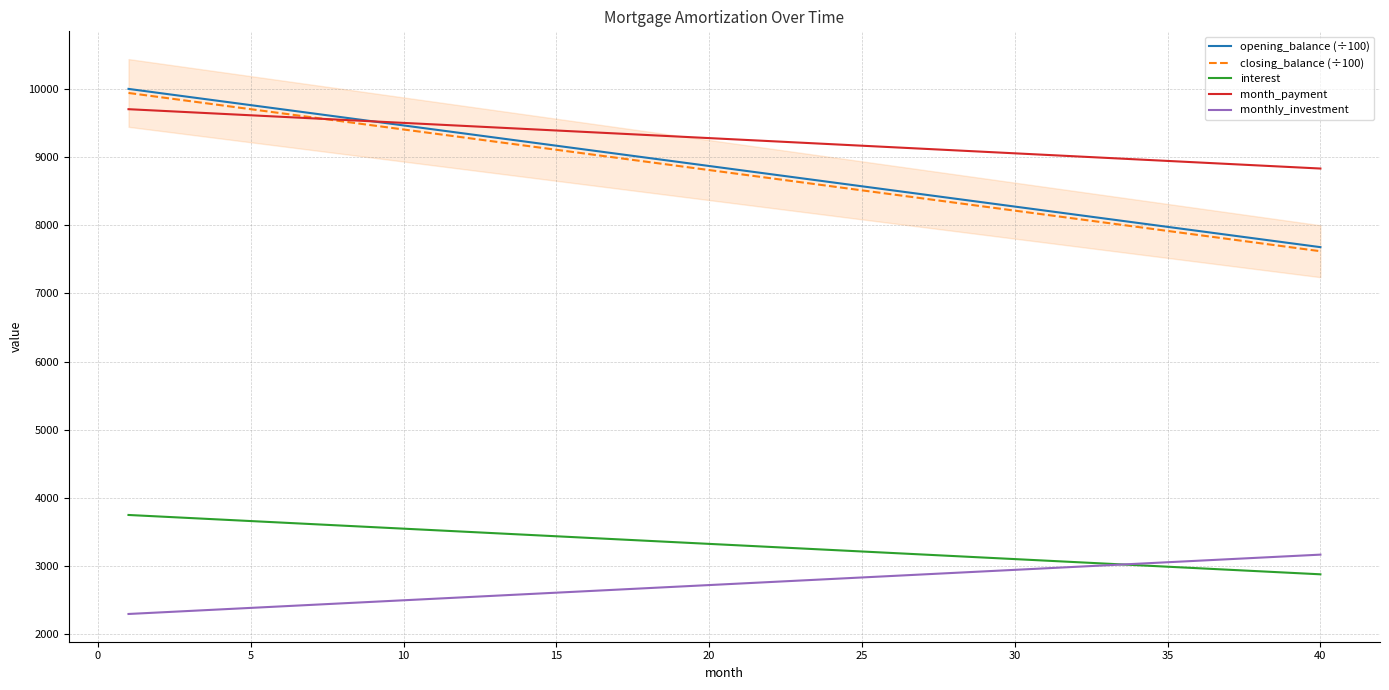

Reading left to right, list all the values displayed in this chart.

opening_balance (÷100): 10000.0	9940.5	9881.0	9821.4	9761.9	9702.4	9642.9	9583.3	9523.8	9464.3	9404.8	9345.2	9285.7	9226.2	9166.7	9107.1	9047.6	8988.1	8928.6	8869.0	8809.5	8750.0	8690.5	8631.0	8571.4	8511.9	8452.4	8392.9	8333.3	8273.8	8214.3	8154.8	8095.2	8035.7	7976.2	7916.7	7857.1	7797.6	7738.1	7678.6
closing_balance (÷100): 9940.5	9881.0	9821.4	9761.9	9702.4	9642.9	9583.3	9523.8	9464.3	9404.8	9345.2	9285.7	9226.2	9166.7	9107.1	9047.6	8988.1	8928.6	8869.0	8809.5	8750.0	8690.5	8631.0	8571.4	8511.9	8452.4	8392.9	8333.3	8273.8	8214.3	8154.8	8095.2	8035.7	7976.2	7916.7	7857.1	7797.6	7738.1	7678.6	7619.0
interest: 3750.0	3727.7	3705.4	3683.0	3660.7	3638.4	3616.1	3593.8	3571.4	3549.1	3526.8	3504.5	3482.1	3459.8	3437.5	3415.2	3392.9	3370.5	3348.2	3325.9	3303.6	3281.3	3258.9	3236.6	3214.3	3192.0	3169.6	3147.3	3125.0	3102.7	3080.4	3058.0	3035.7	3013.4	2991.1	2968.8	2946.4	2924.1	2901.8	2879.5
month_payment: 9702.4	9680.1	9657.7	9635.4	9613.1	9590.8	9568.5	9546.1	9523.8	9501.5	9479.2	9456.8	9434.5	9412.2	9389.9	9367.6	9345.2	9322.9	9300.6	9278.3	9256.0	9233.6	9211.3	9189.0	9166.7	9144.3	9122.0	9099.7	9077.4	9055.1	9032.7	9010.4	8988.1	8965.8	8943.5	8921.1	8898.8	8876.5	8854.2	8831.8
monthly_investment: 2297.6	2319.9	2342.3	2364.6	2386.9	2409.2	2431.5	2453.9	2476.2	2498.5	2520.8	2543.2	2565.5	2587.8	2610.1	2632.4	2654.8	2677.1	2699.4	2721.7	2744.0	2766.4	2788.7	2811.0	2833.3	2855.7	2878.0	2900.3	2922.6	2944.9	2967.3	2989.6	3011.9	3034.2	3056.5	3078.9	3101.2	3123.5	3145.8	3168.2